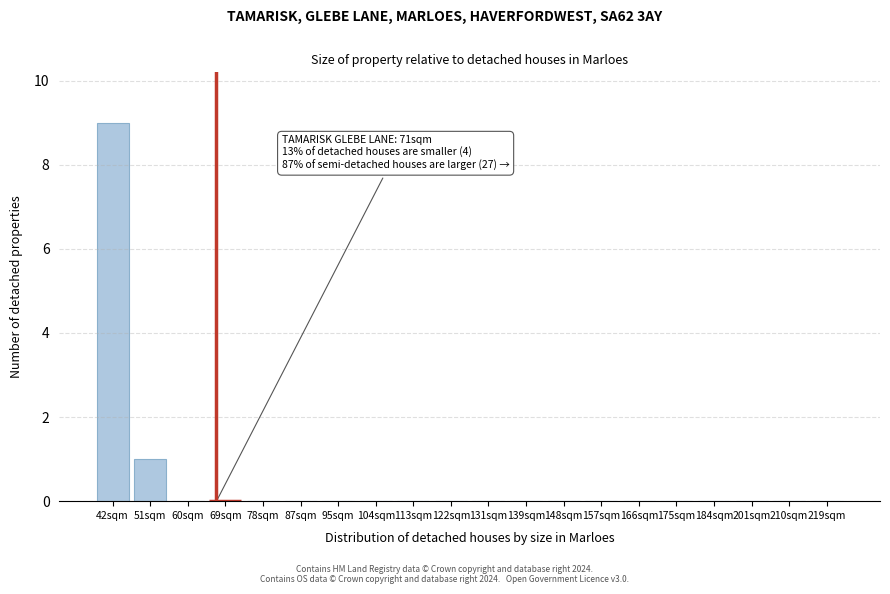

Reading left to right, extract all data points from this chart.

42sqm=9	51sqm=1	60sqm=0	69sqm=0	78sqm=0	87sqm=0	95sqm=0	104sqm=0	113sqm=0	122sqm=0	131sqm=0	139sqm=0	148sqm=0	157sqm=0	166sqm=0	175sqm=0	184sqm=0	201sqm=0	210sqm=0	219sqm=0